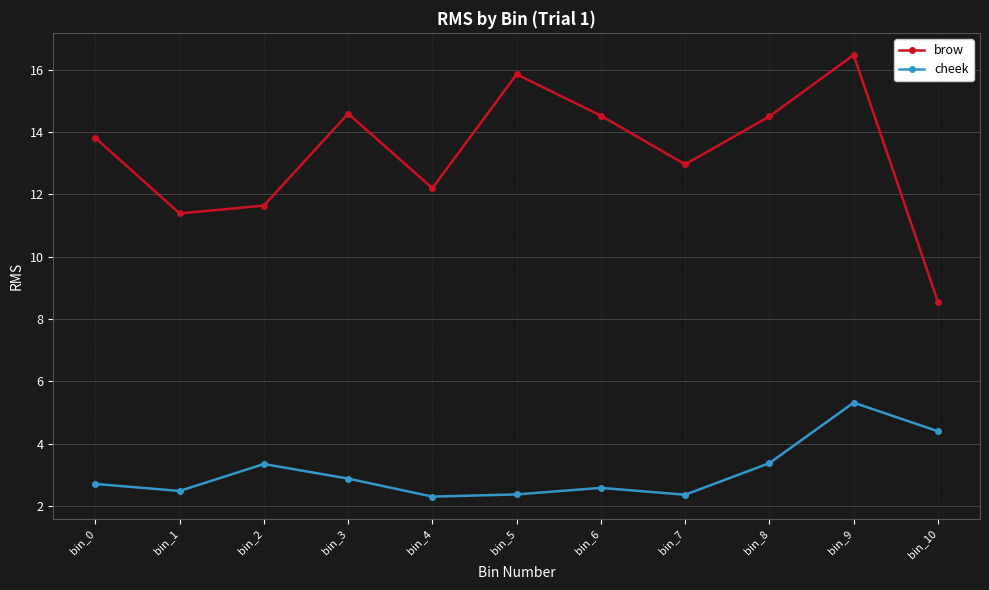

What are all the series names shown in the legend?

brow, cheek